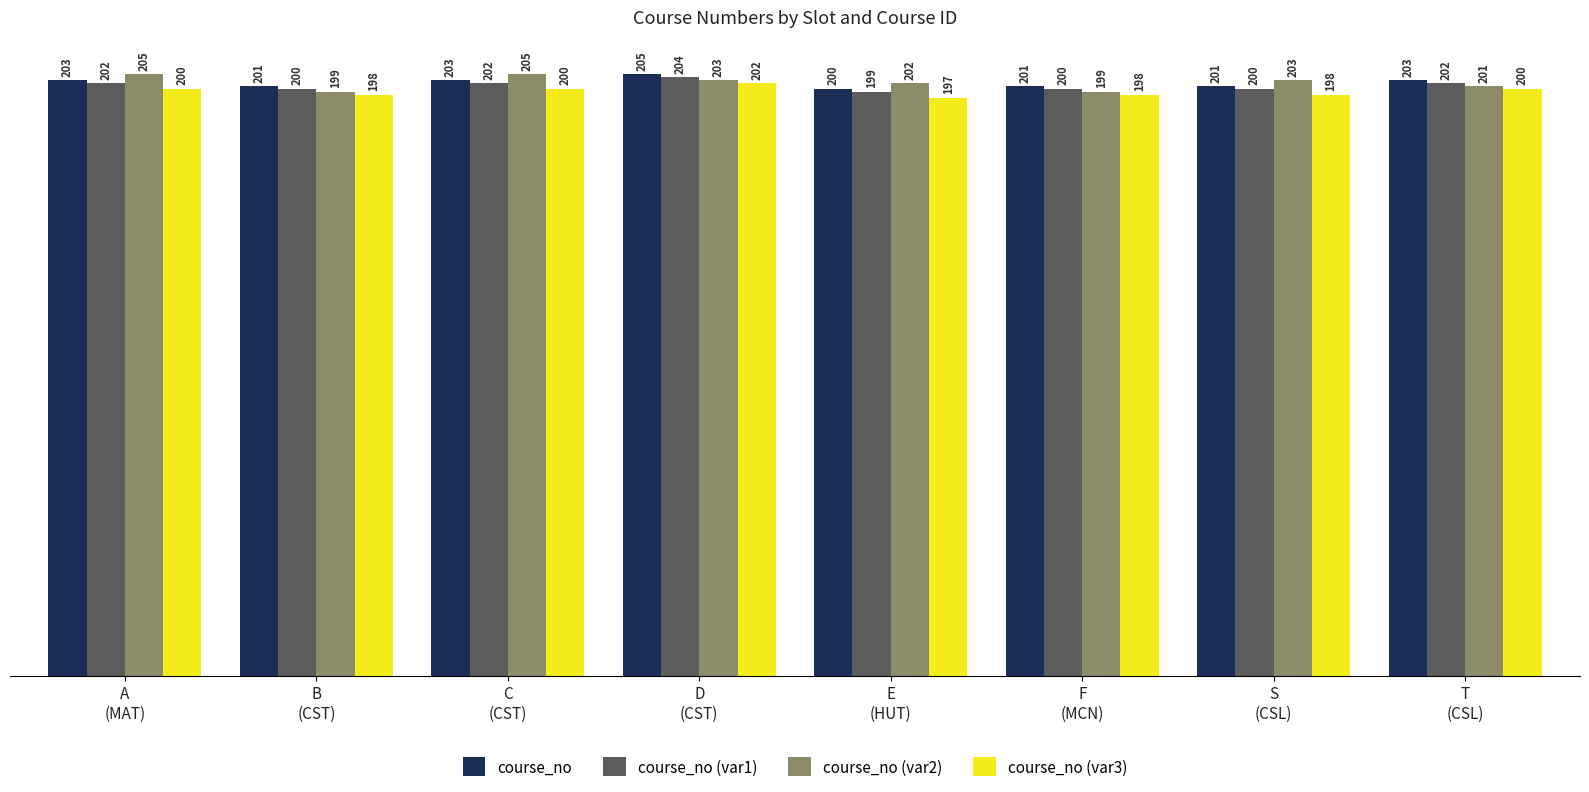

Is the value of course_no (var3) at F
(MCN) greater than the value of course_no at E
(HUT)?

No